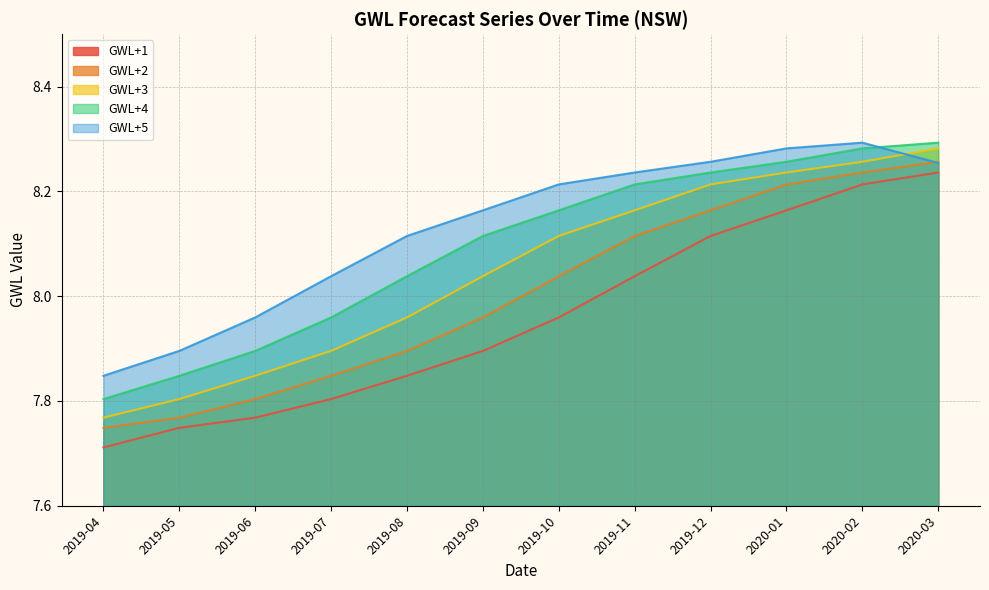

True or false: GWL+2 has more than 0 interior local peaks.

False